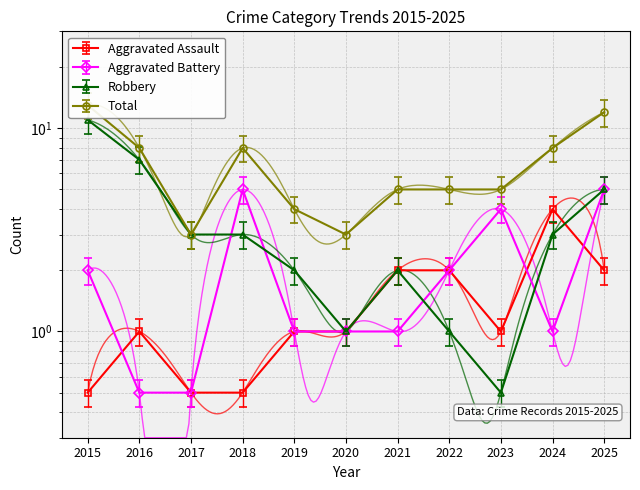

What are all the series names shown in the legend?

Aggravated Assault, Aggravated Battery, Robbery, Total